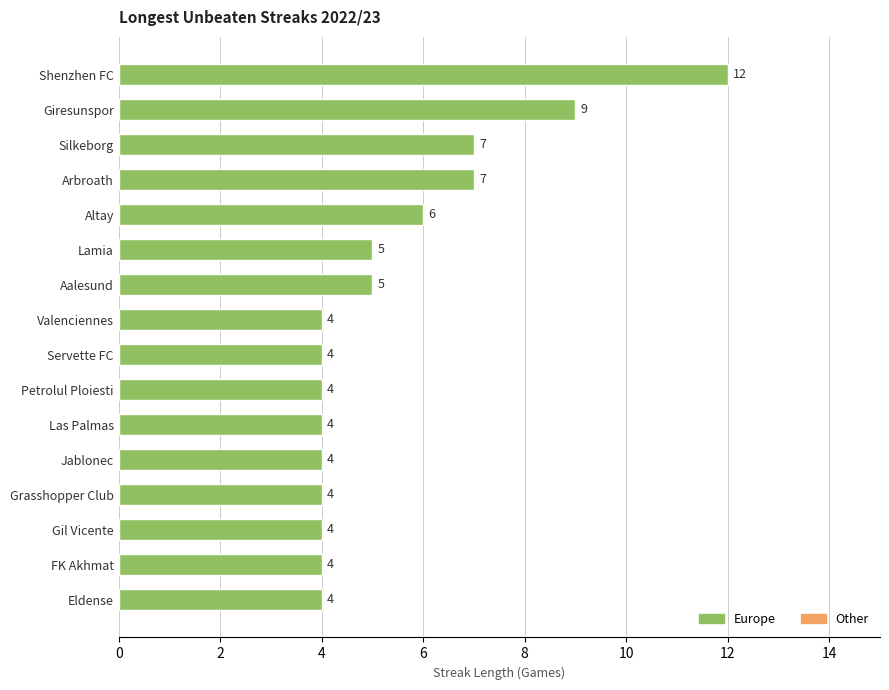

Is it true that the value at Petrolul Ploiesti is 2?

False